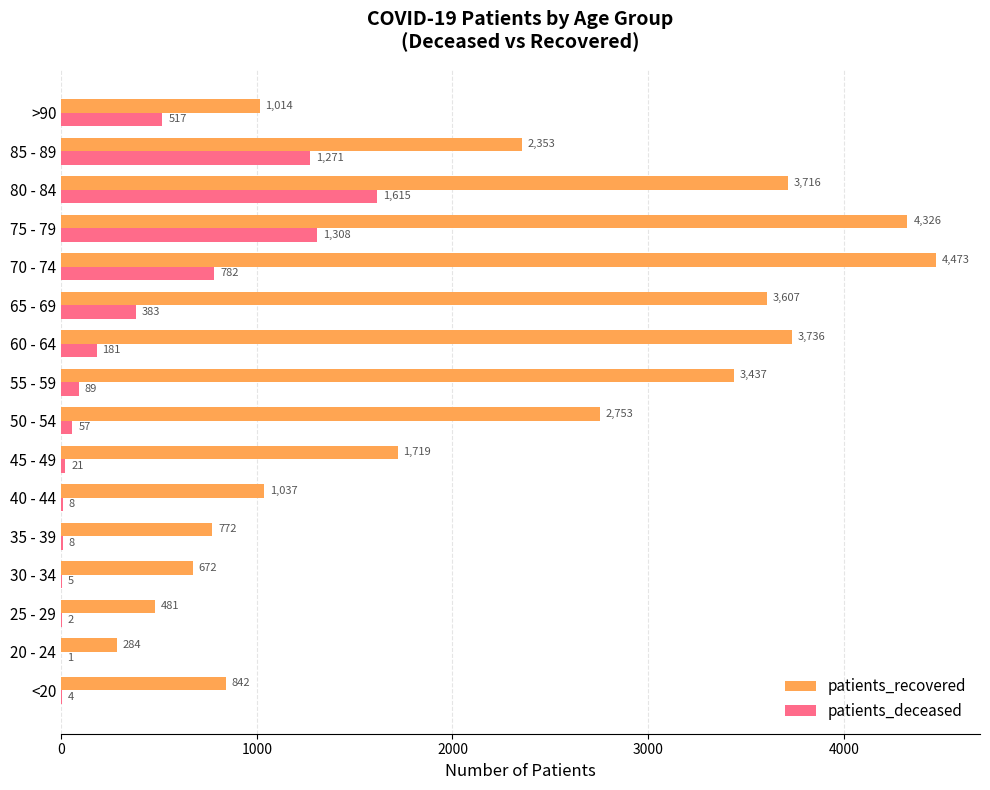

Where is patients_recovered nearest to the value 2378?

85 - 89